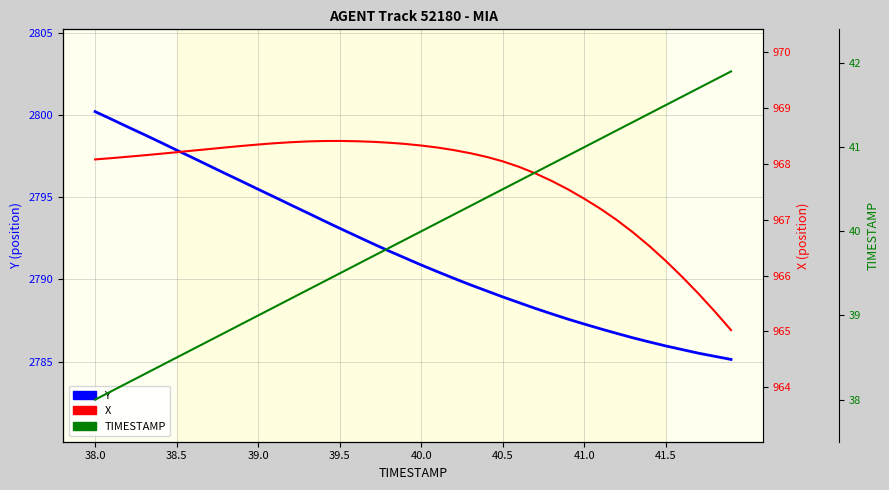

Which category has the lowest value across all series?

38.0